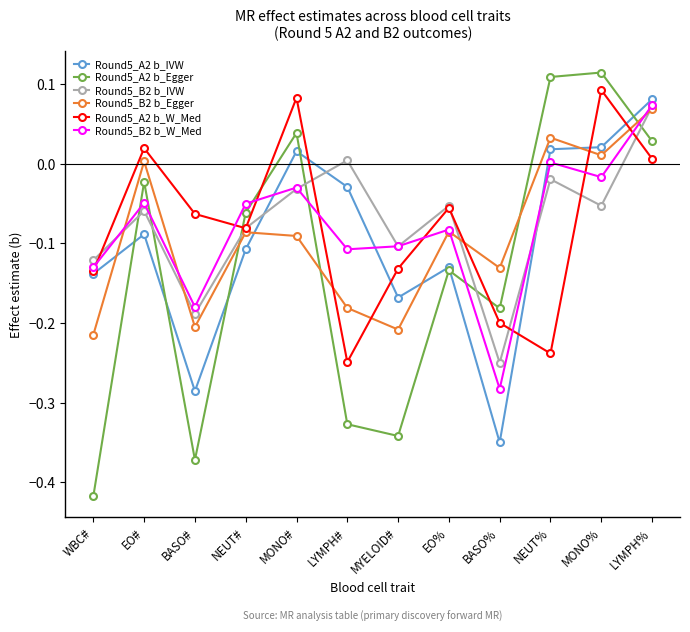

Between BASO% and LYMPH%, which series saw the biggest shift?

Round5_A2 b_IVW